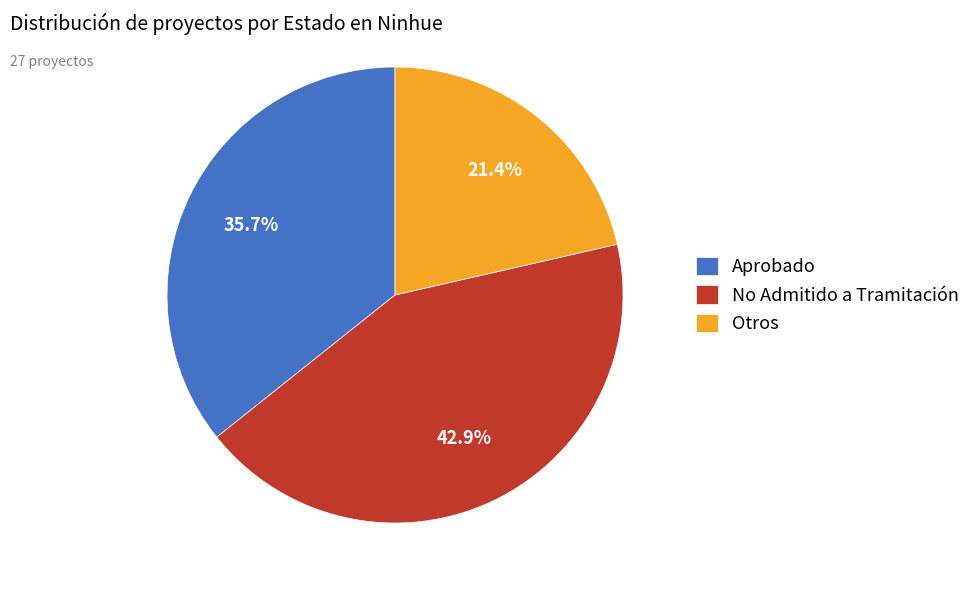

What is the smallest slice in the pie chart?

Otros